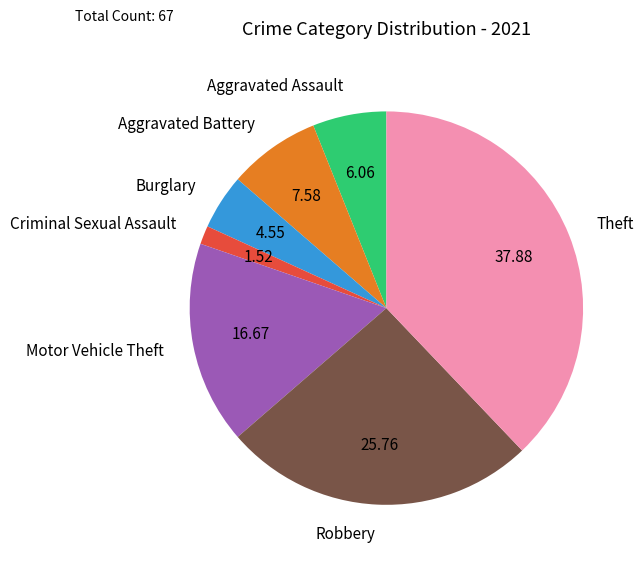

Does Criminal Sexual Assault represent more than half of the total?

No